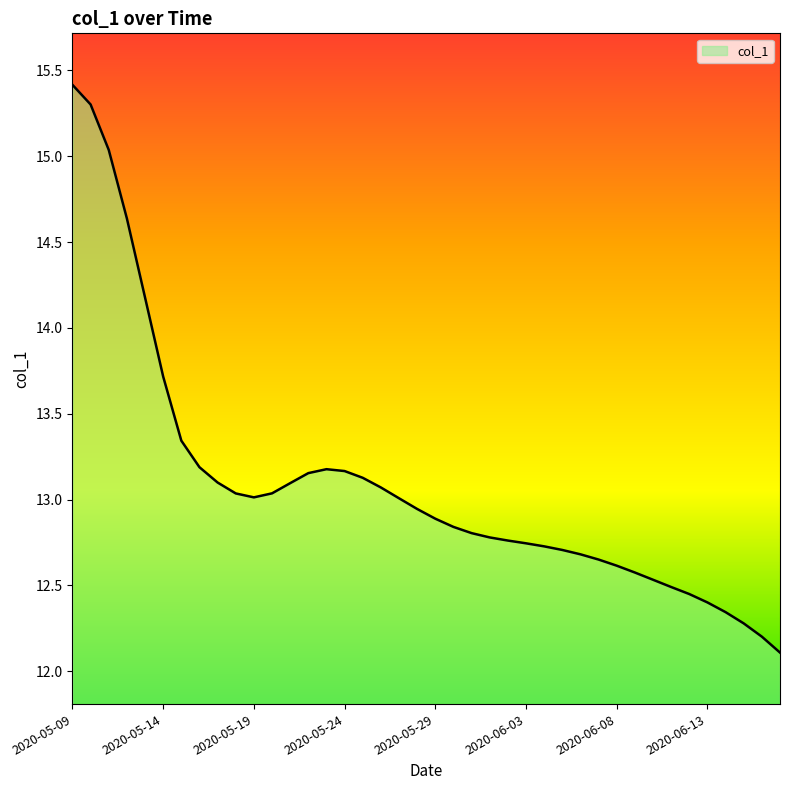

What is the maximum value shown in the chart?

15.4